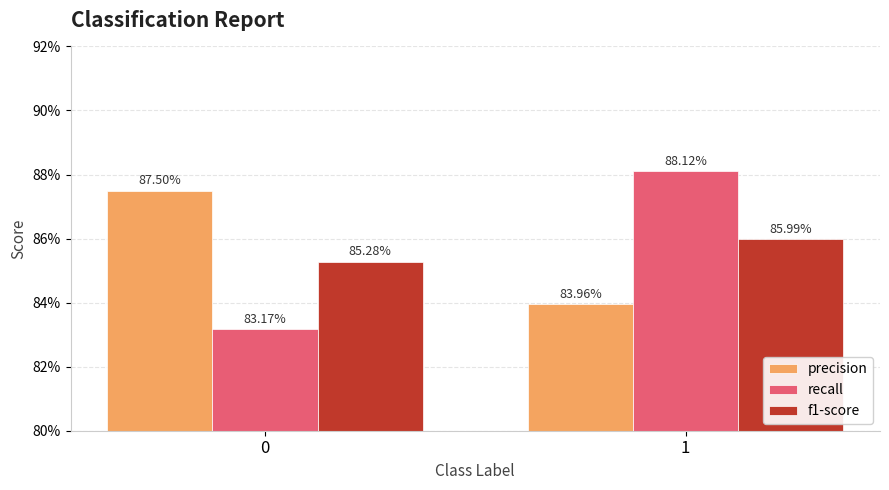

True or false: f1-score has a value of 0.9 at 1.

True